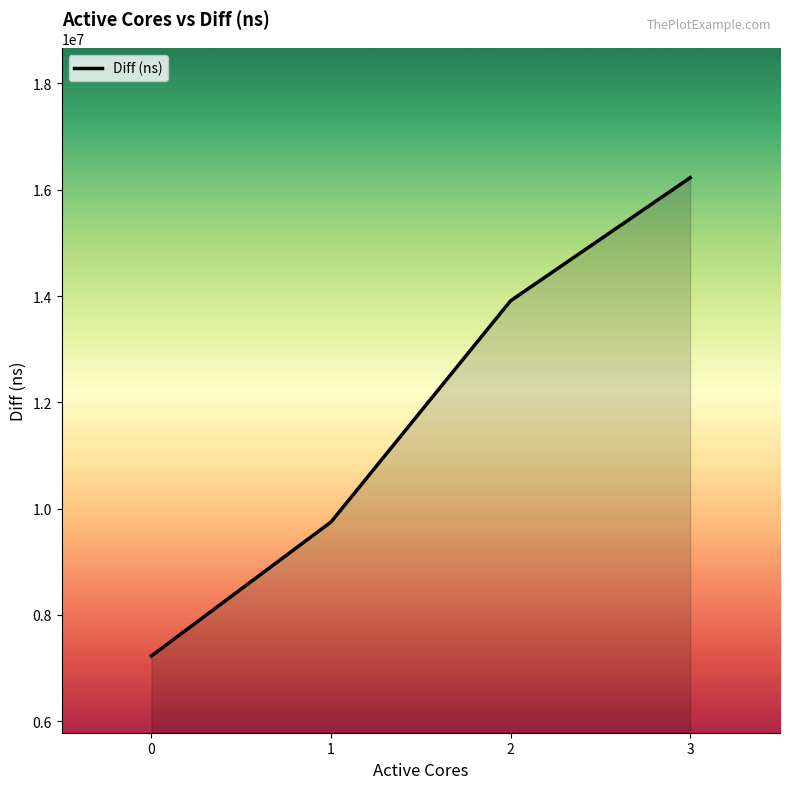

Reading right to left, transcribe all the data shown in this chart.

16227561	13910910	9747634	7226962